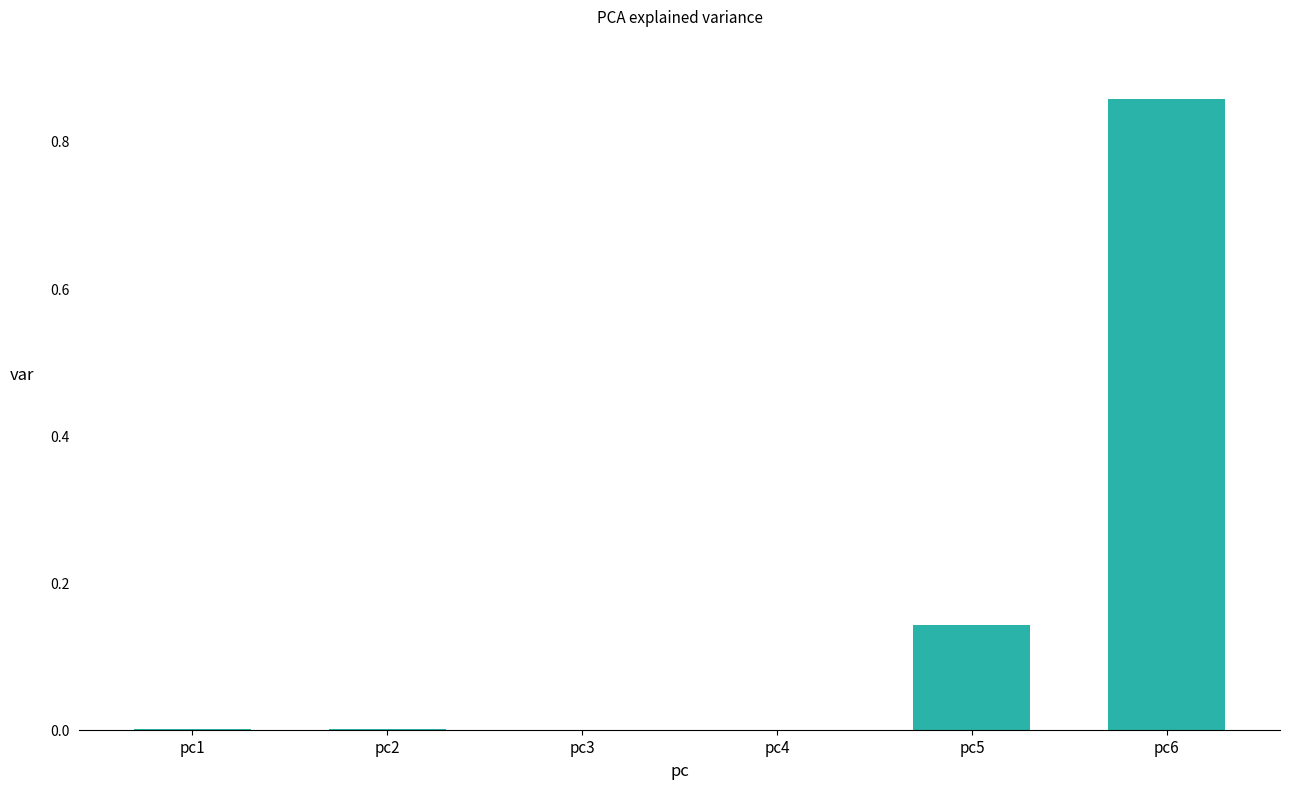

Which category has the highest value across all series?

pc6